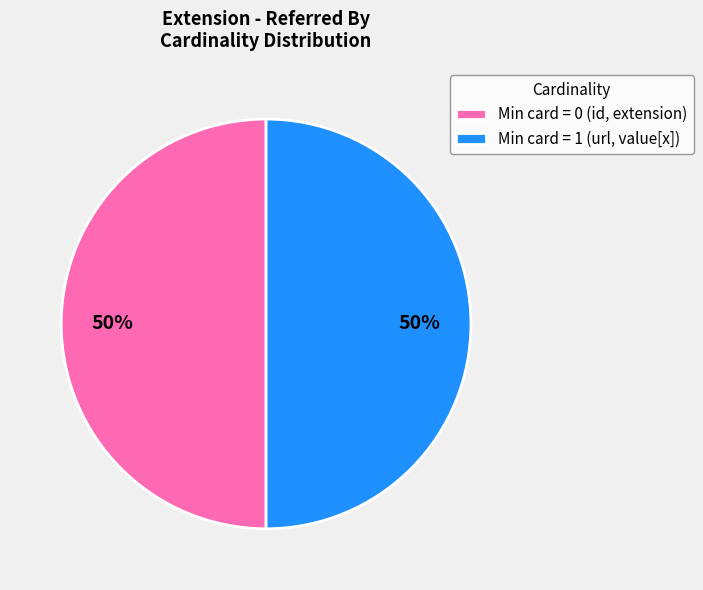

Is the sum of Min card = 1 (url, value[x]) and Min card = 0 (id, extension) greater than half?

Yes